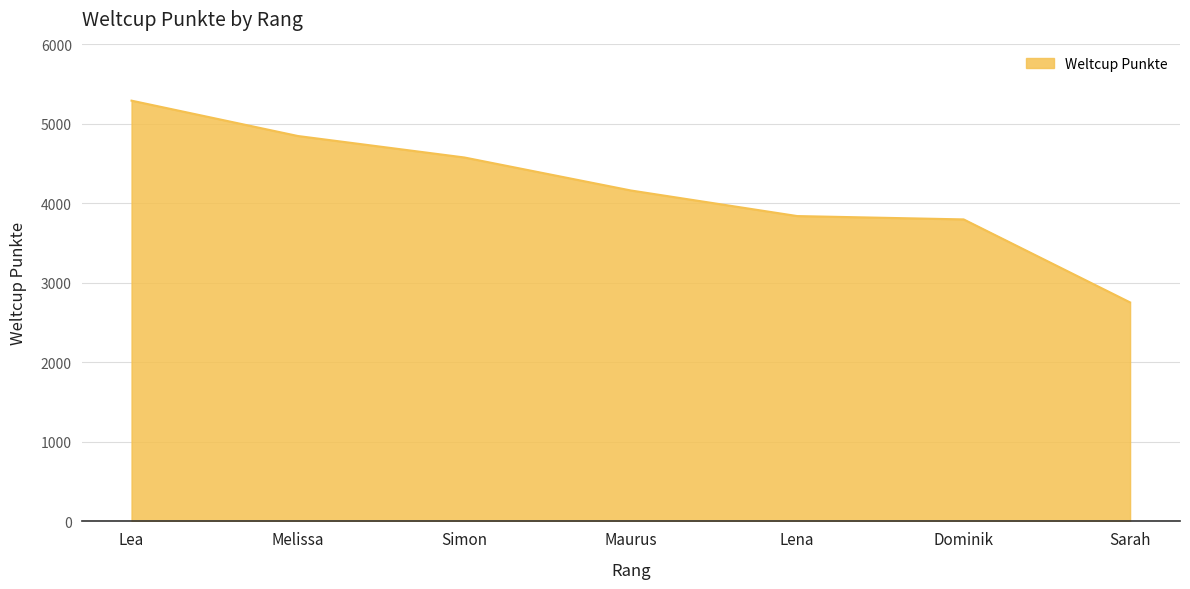

Does the chart have visible grid lines?

Yes